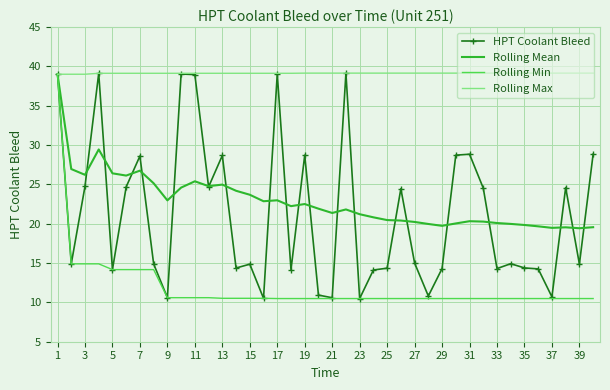

Which series has the largest total across all categories?

Rolling Max